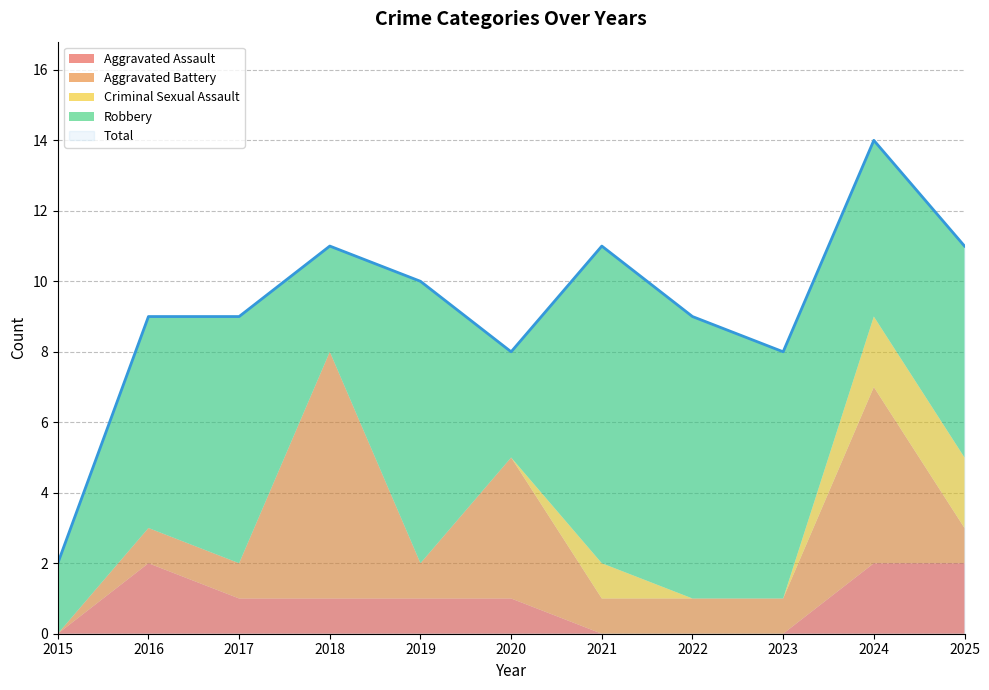

At which category is the sum across all series the highest?

2024